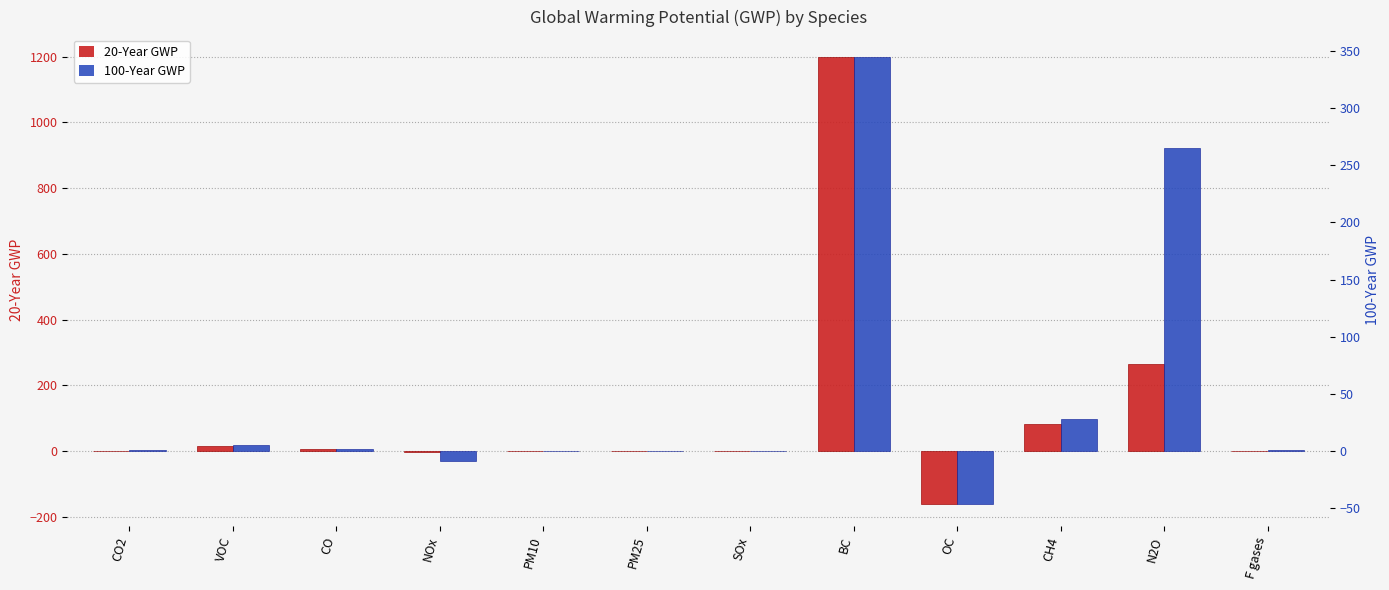

Which category has the lowest value in the 20-Year GWP series?

OC